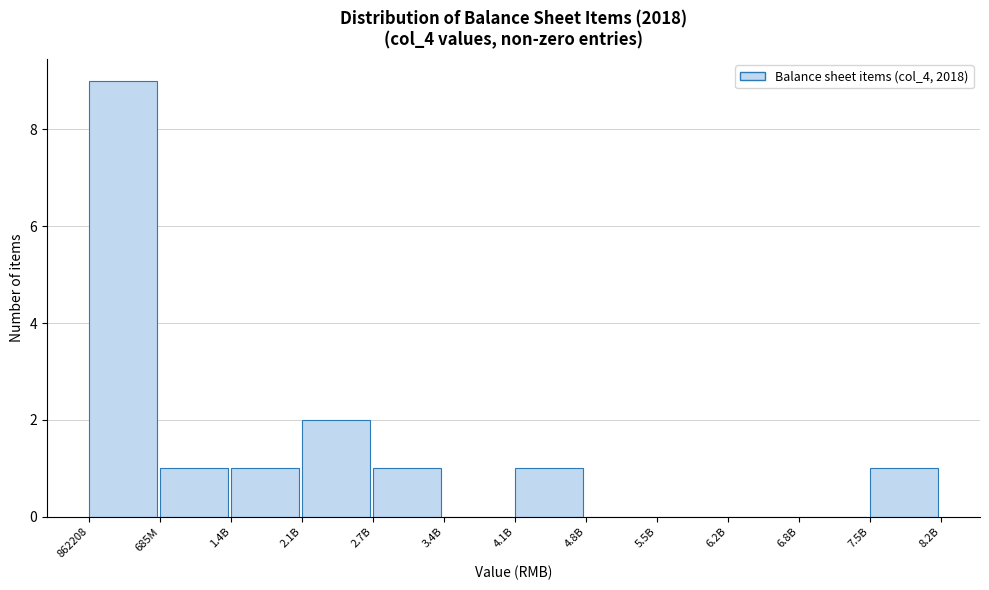

Reading left to right, list all the values displayed in this chart.

862208=9	685M=1	1.4B=1	2.1B=2	2.7B=1	3.4B=0	4.1B=1	4.8B=0	5.5B=0	6.2B=0	6.8B=0	7.5B=1